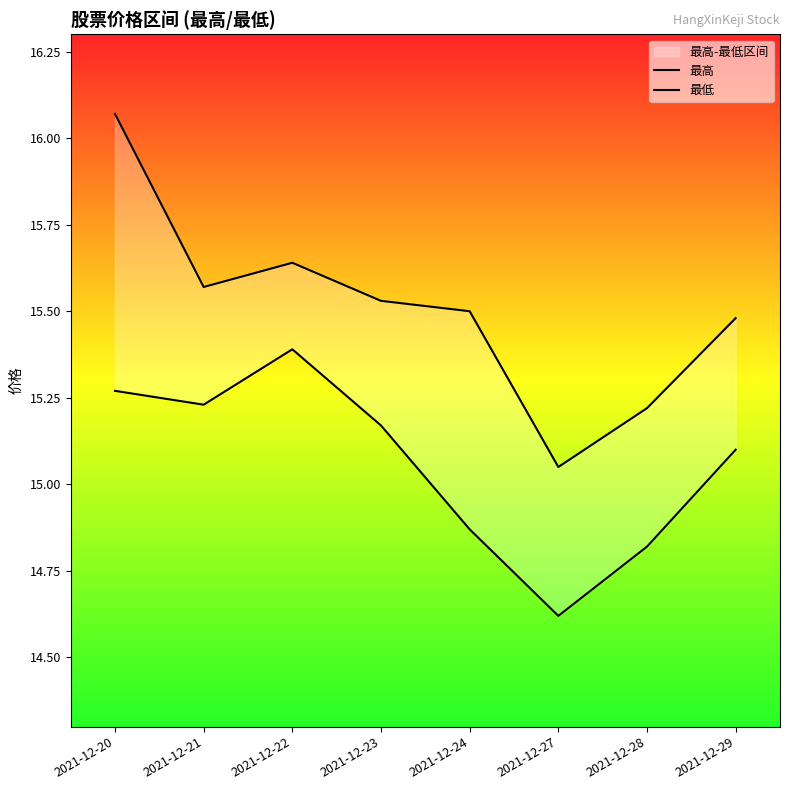

True or false: 最高 and 最低 intersect in this chart.

False